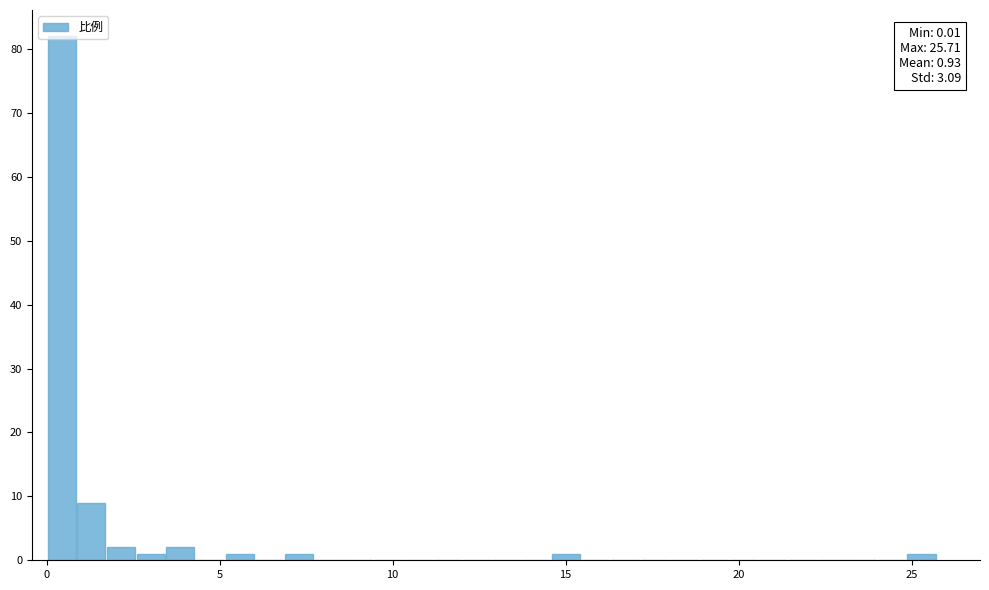

Read against the x-axis, roughly where is the centre of the tallest bar?

0.5